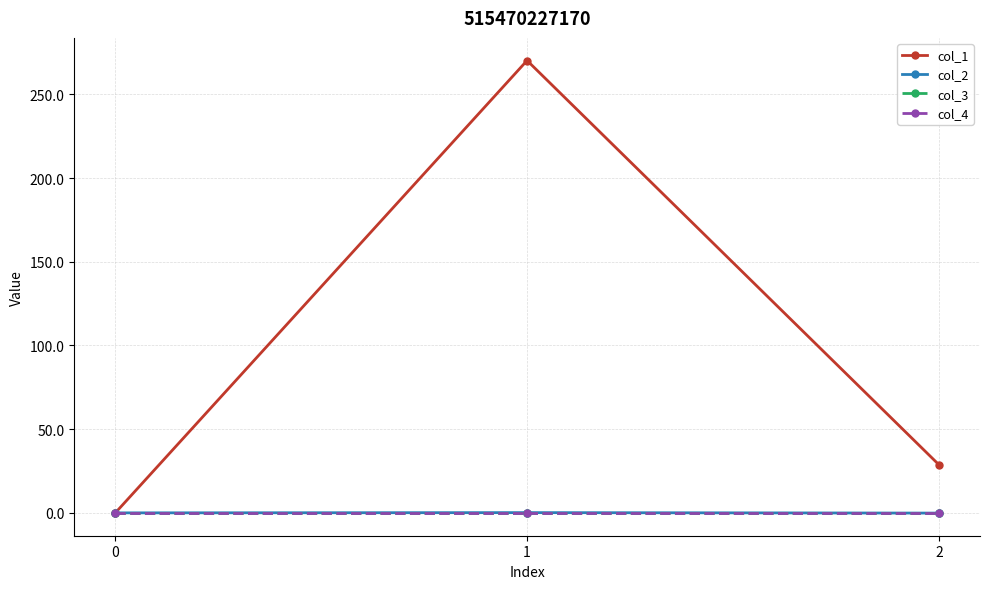

At which category is the sum across all series the highest?

1